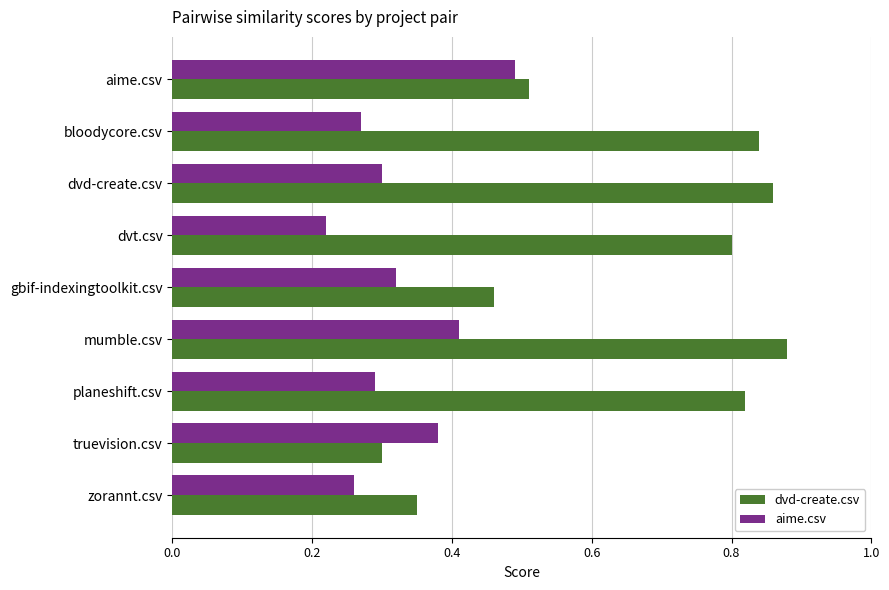

True or false: aime.csv has a value of 0.3 at planeshift.csv.

True